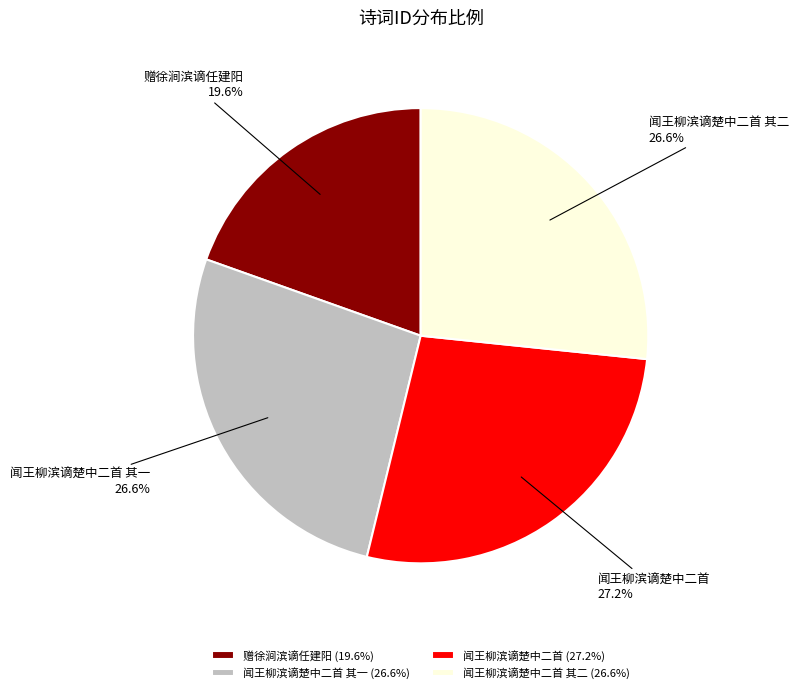

Does 闻王柳滨谪楚中二首 其一 (26.6%) account for over 50% of the chart?

No